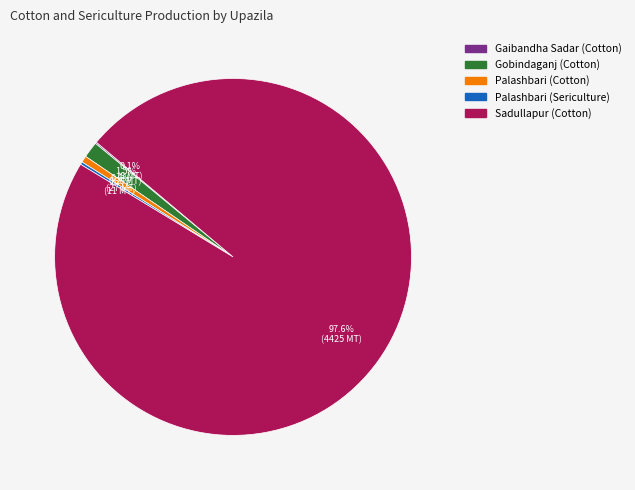

Is there a majority slice in this chart?

Yes